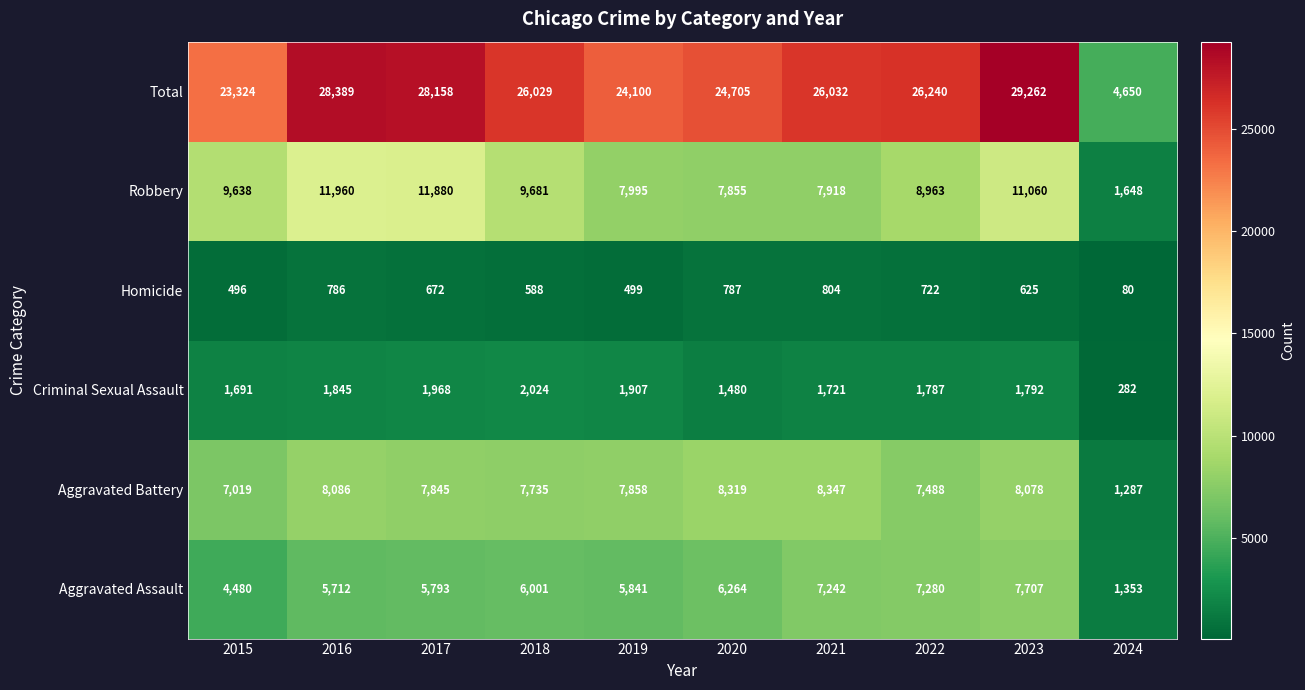

What is the difference between the maximum and minimum values in the Robbery series?

10312